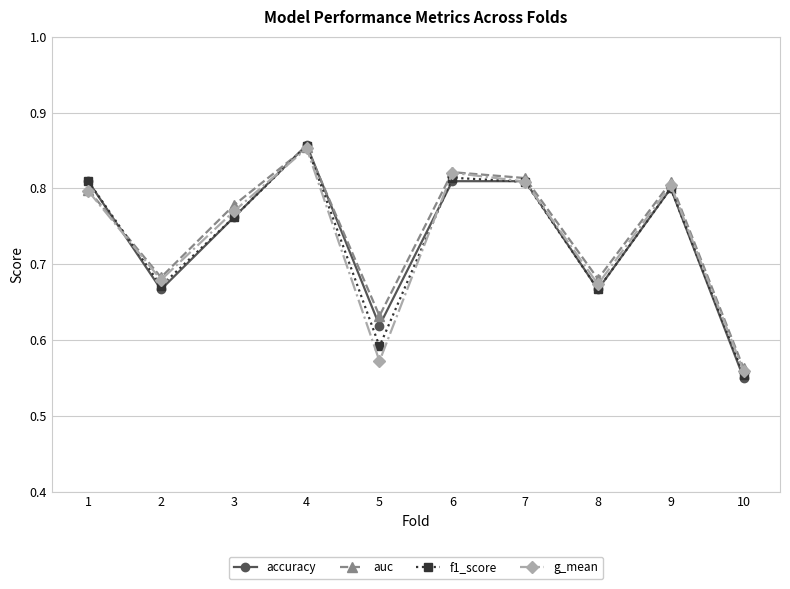

At how many categories does at least one series exceed 0?

10